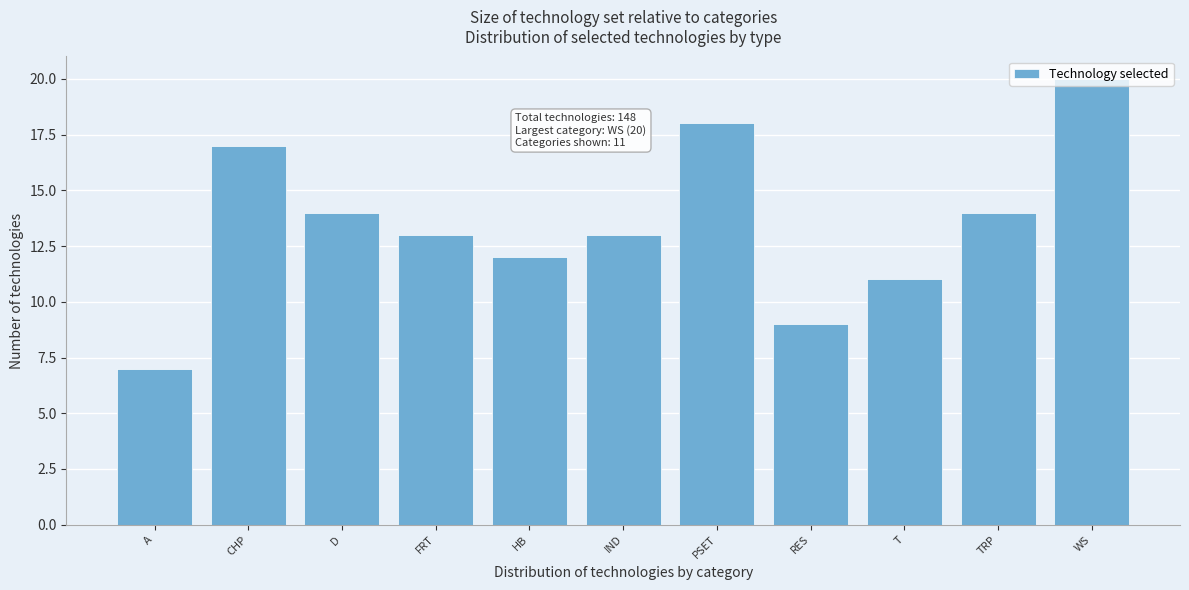

What position from the right is CHP?

10